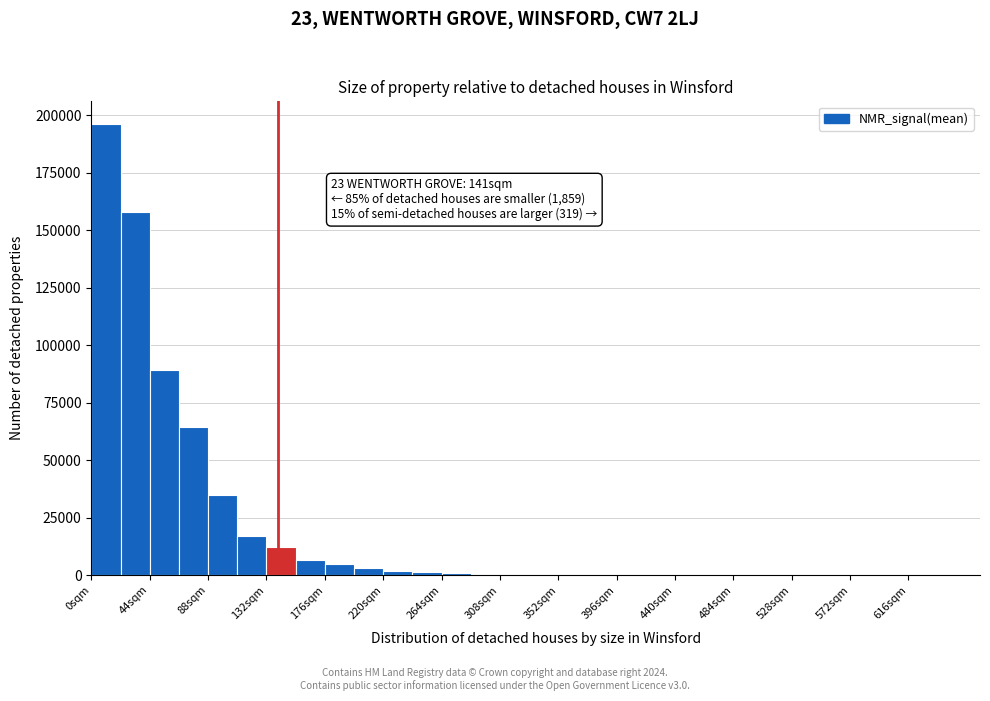

Which range on the x-axis has the tallest bar?

0 to 20